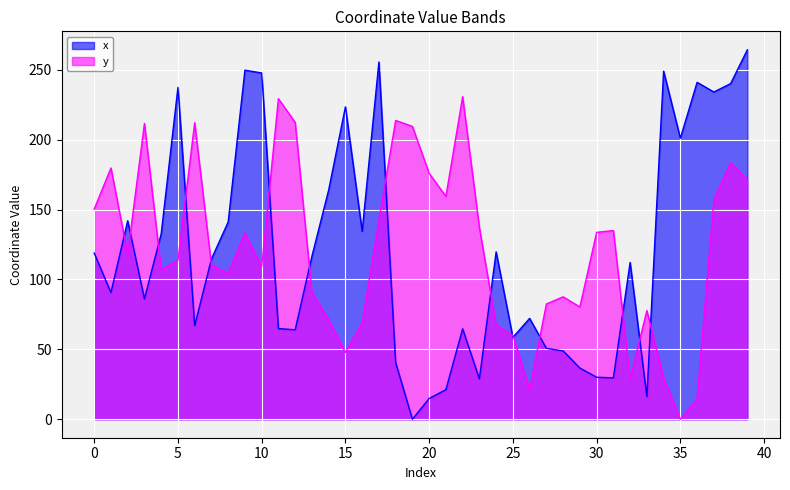

Is the value of y at 25 greater than the value of x at 26?

No